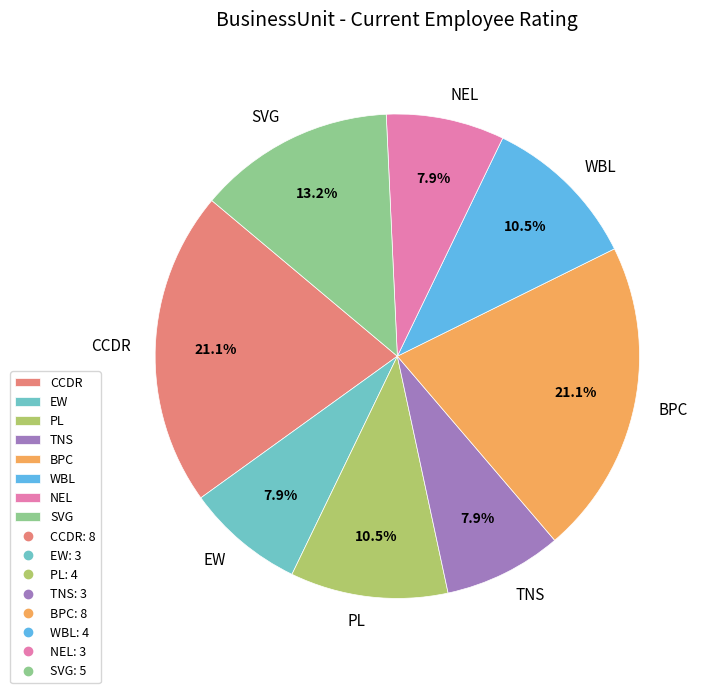

Is BPC the majority of the pie?

No